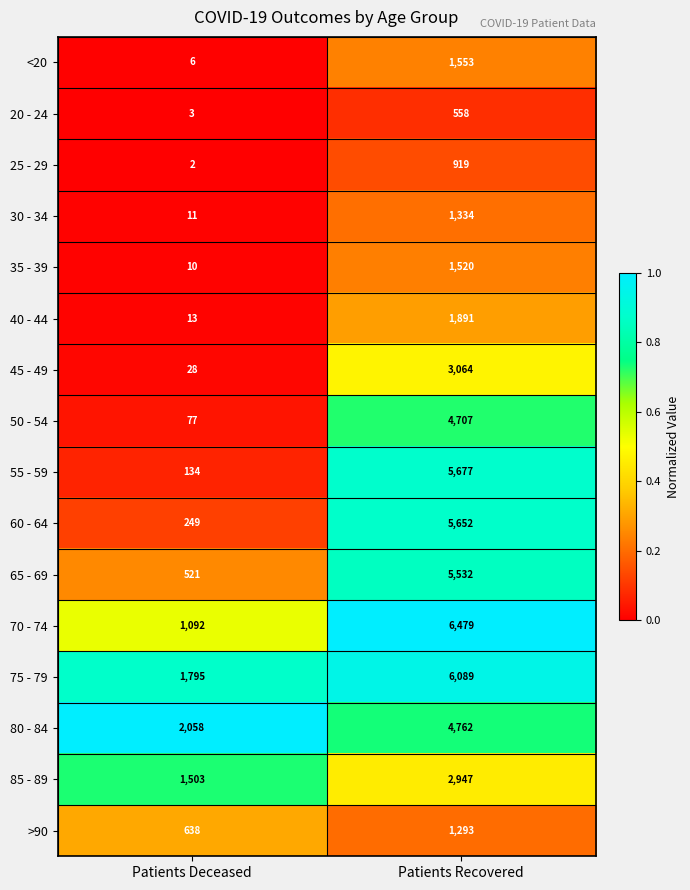

Which series has the largest range (max minus min)?

55 - 59